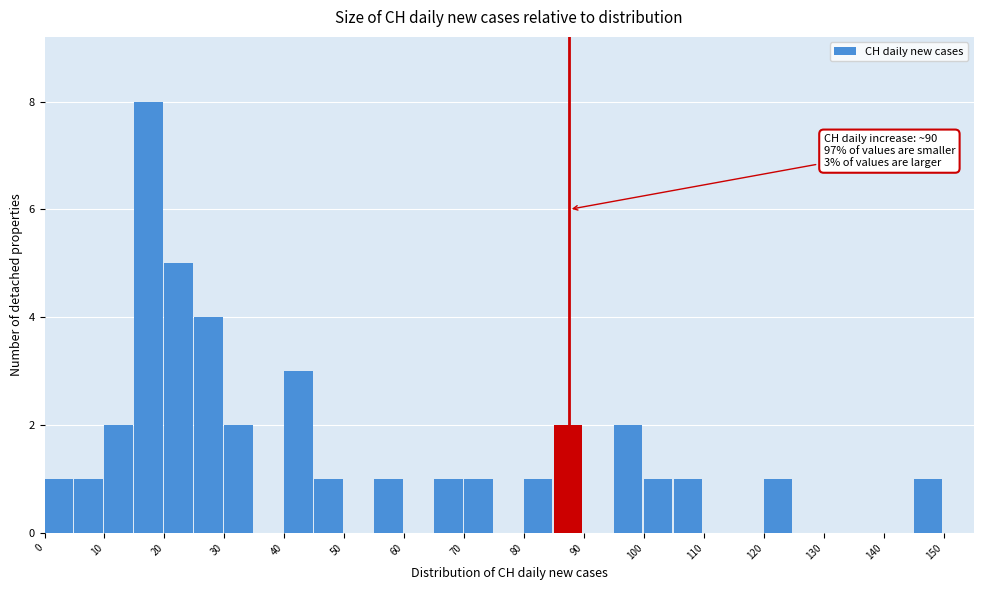

Which range on the x-axis has the tallest bar?

15 to 20